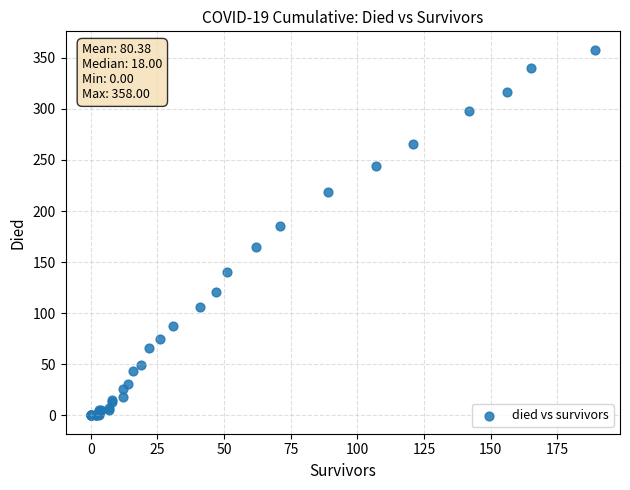

What Y value in the scatter plot is closest to 179?

185